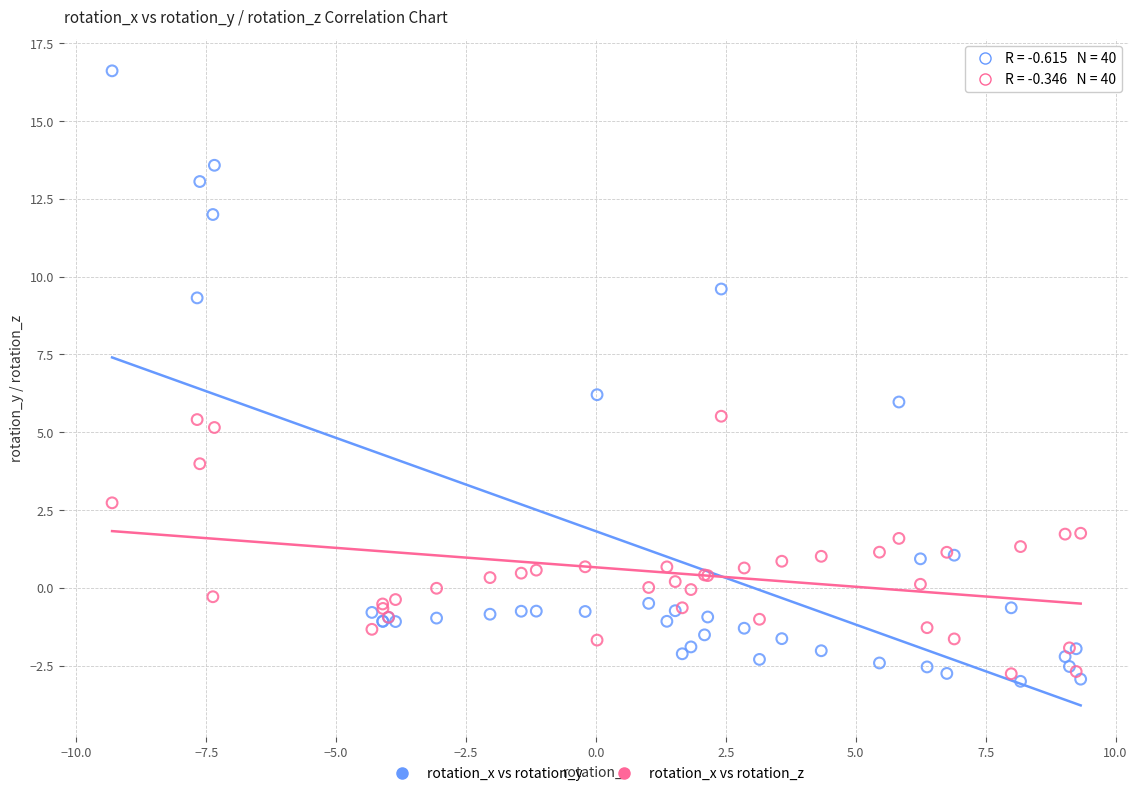

Which series has the largest Y range (max minus min)?

rotation_x vs rotation_y